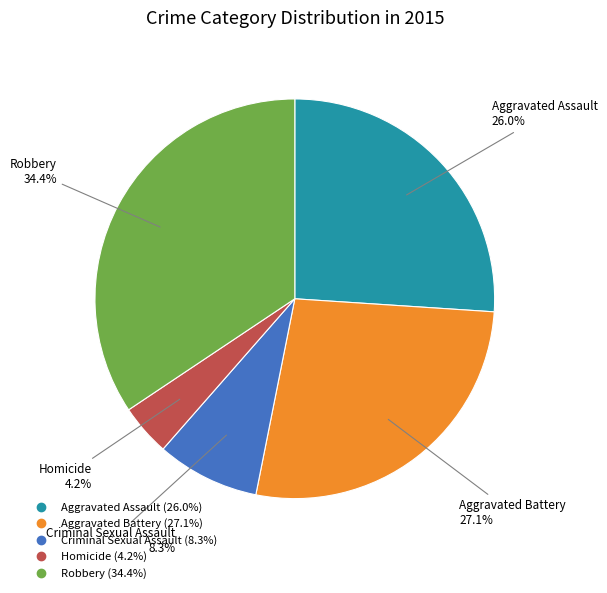

The Robbery slice represents 40% of the pie. True or false?

False